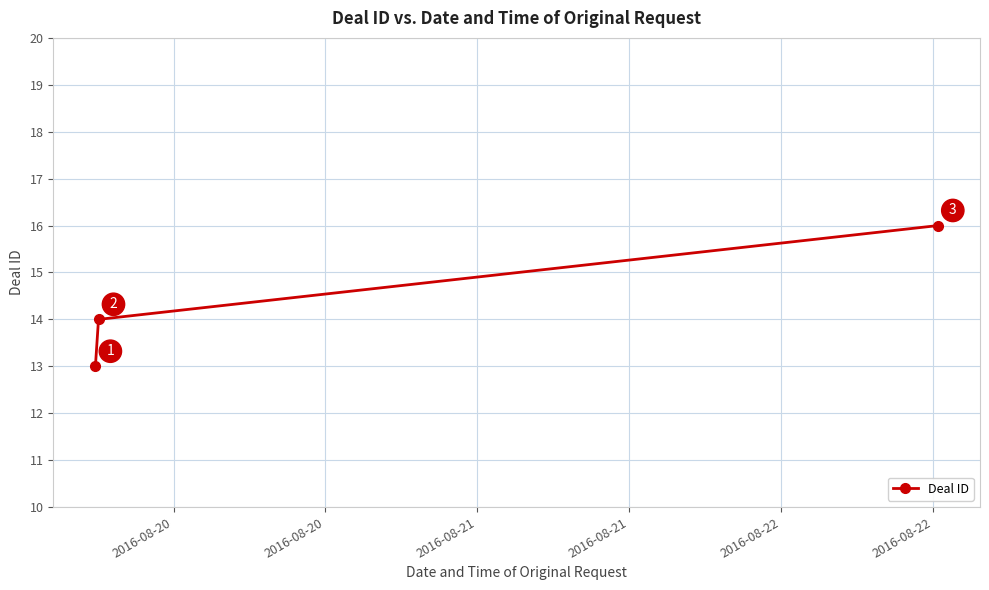

How many values are between 13 and 16?

3